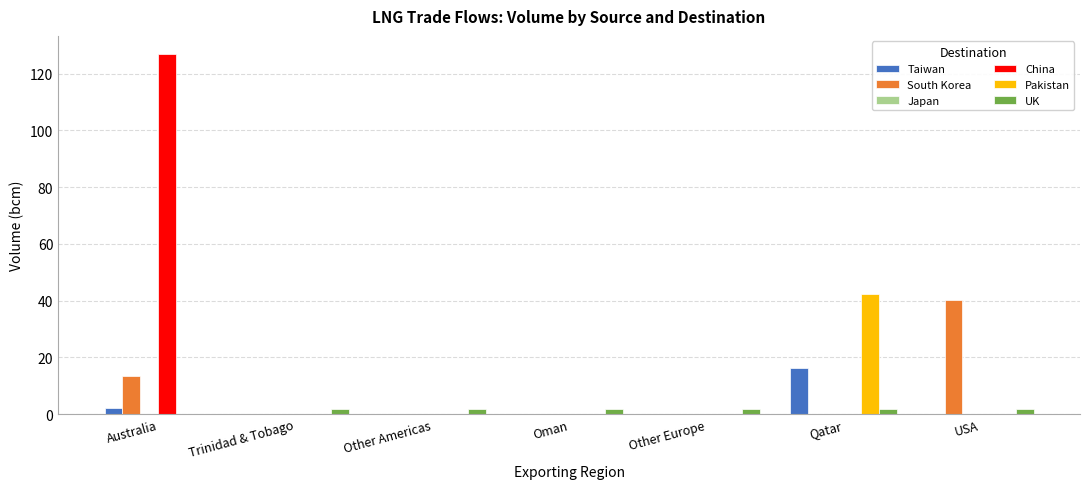

At which category is the sum across all series the highest?

Australia